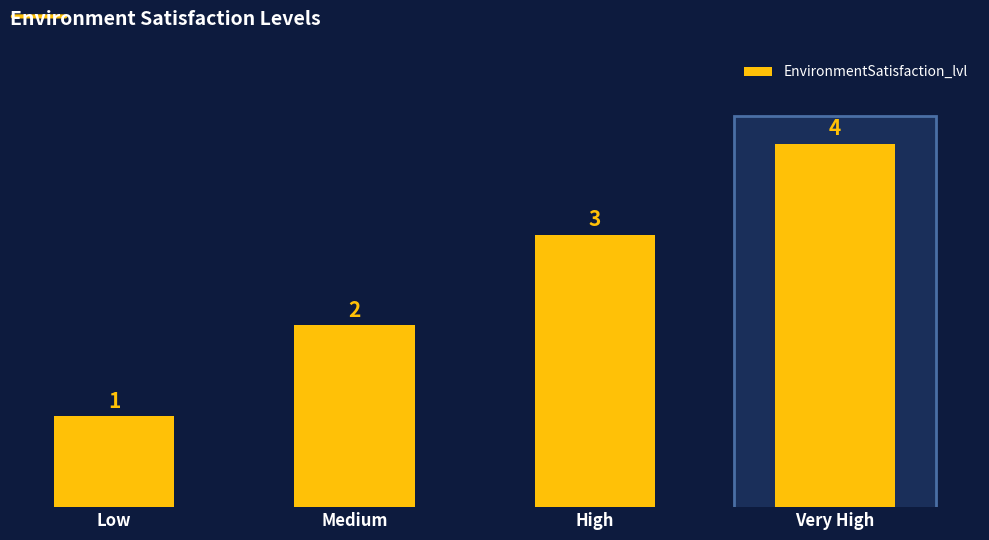

What value does the data have at Very High?

4